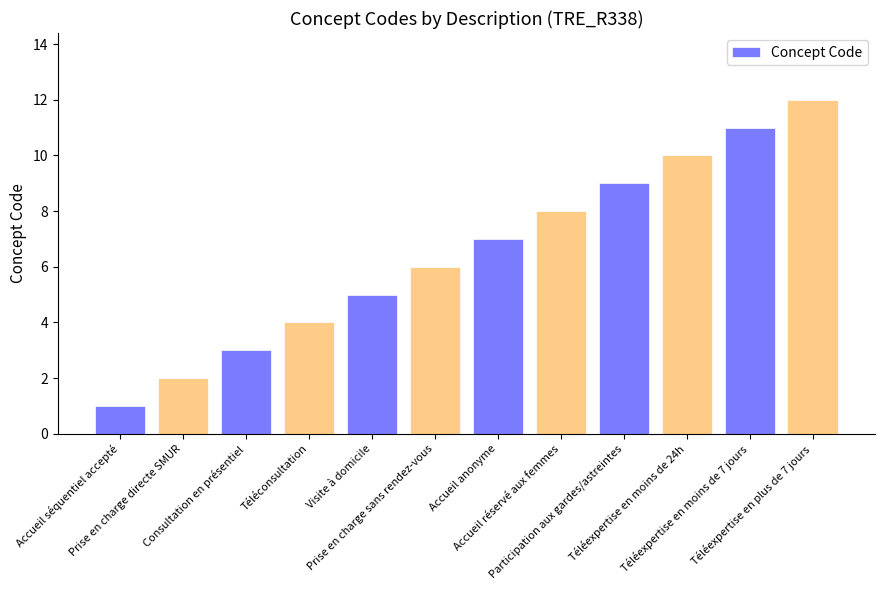

Reading right to left, extract all data points from this chart.

Téléexpertise en plus de 7 jours=12	Téléexpertise en moins de 7 jours=11	Téléexpertise en moins de 24h=10	Participation aux gardes/astreintes=9	Accueil réservé aux femmes=8	Accueil anonyme=7	Prise en charge sans rendez-vous=6	Visite à domicile=5	Téléconsultation=4	Consultation en présentiel=3	Prise en charge directe SMUR=2	Accueil séquentiel accepté=1